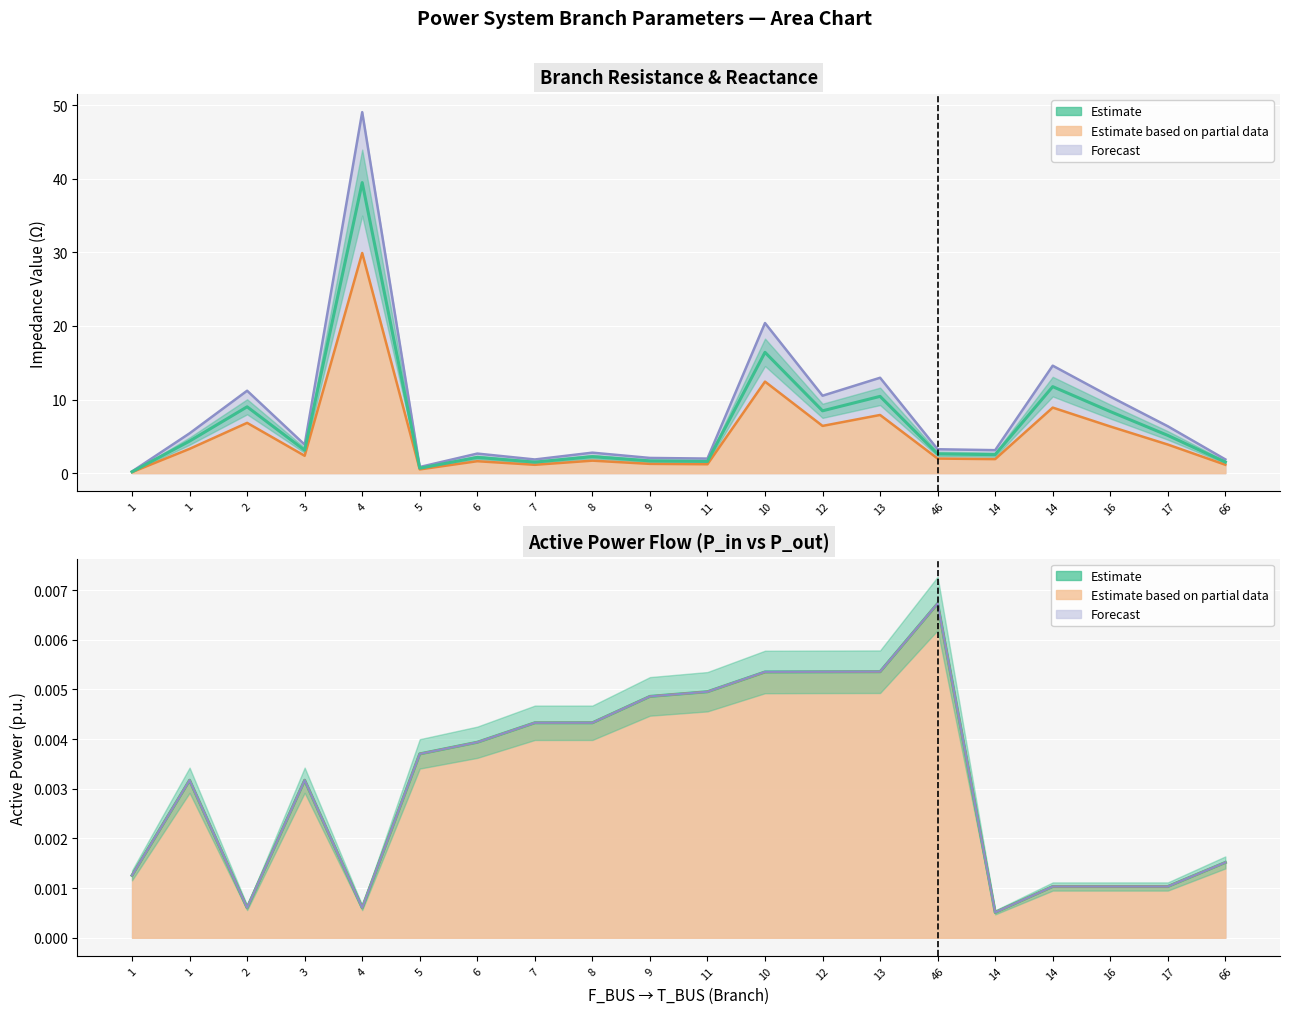

Is it true that BR_X + BR_R equals 0.3 at 5?

False